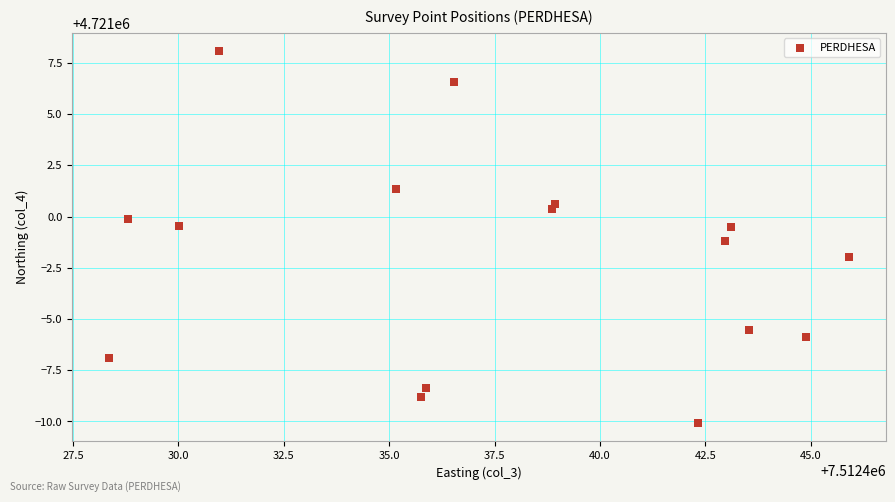

What is the range of X values (max minus min)?

17.5